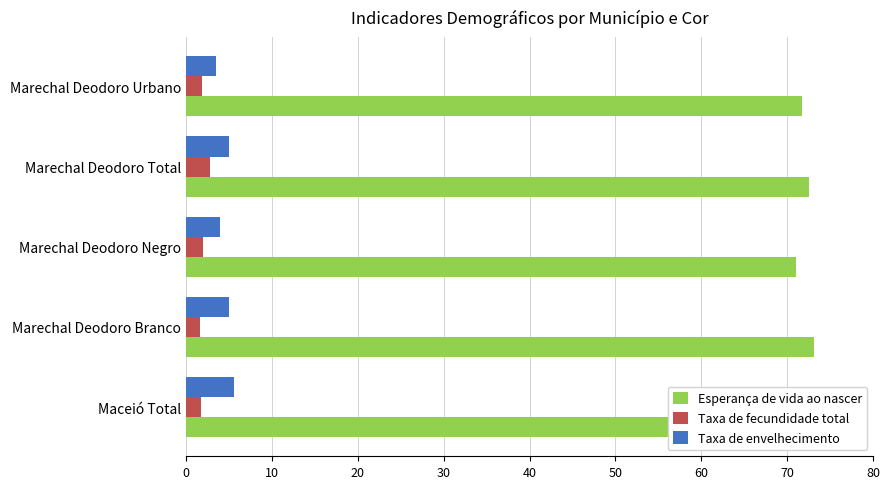

What is the difference between the highest and lowest values at Marechal Deodoro Urbano?

69.8